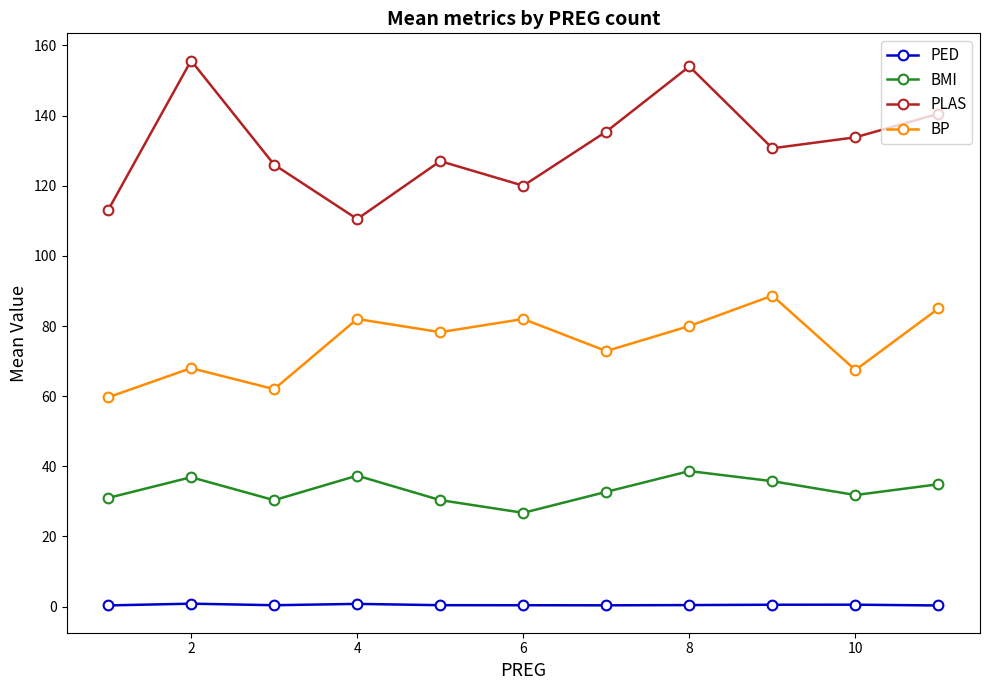

Which series has the widest spread of values?

PLAS